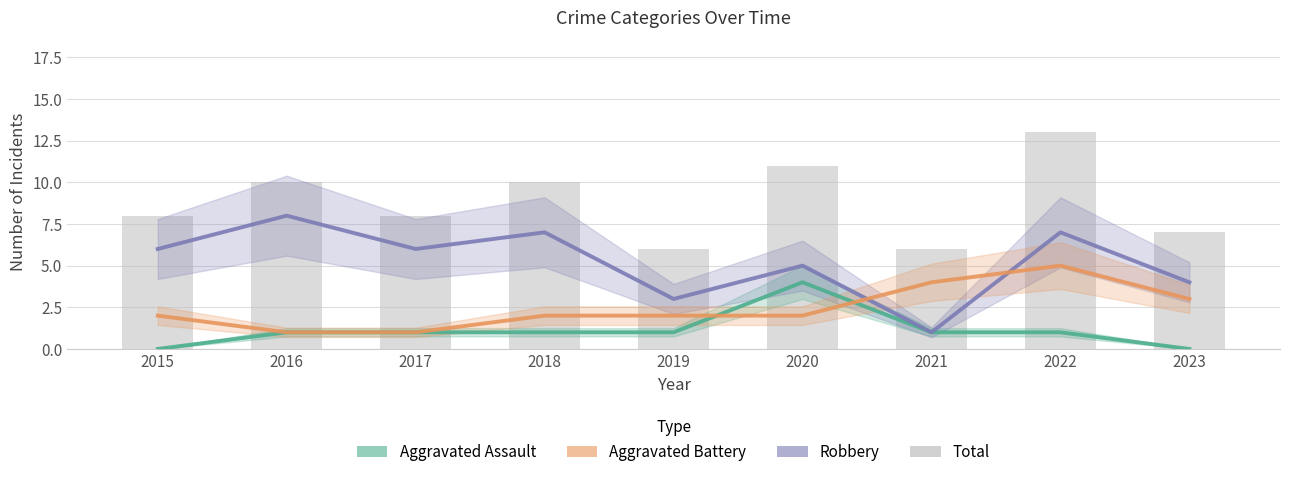

What is the difference between the maximum and minimum values in the Total series?

7